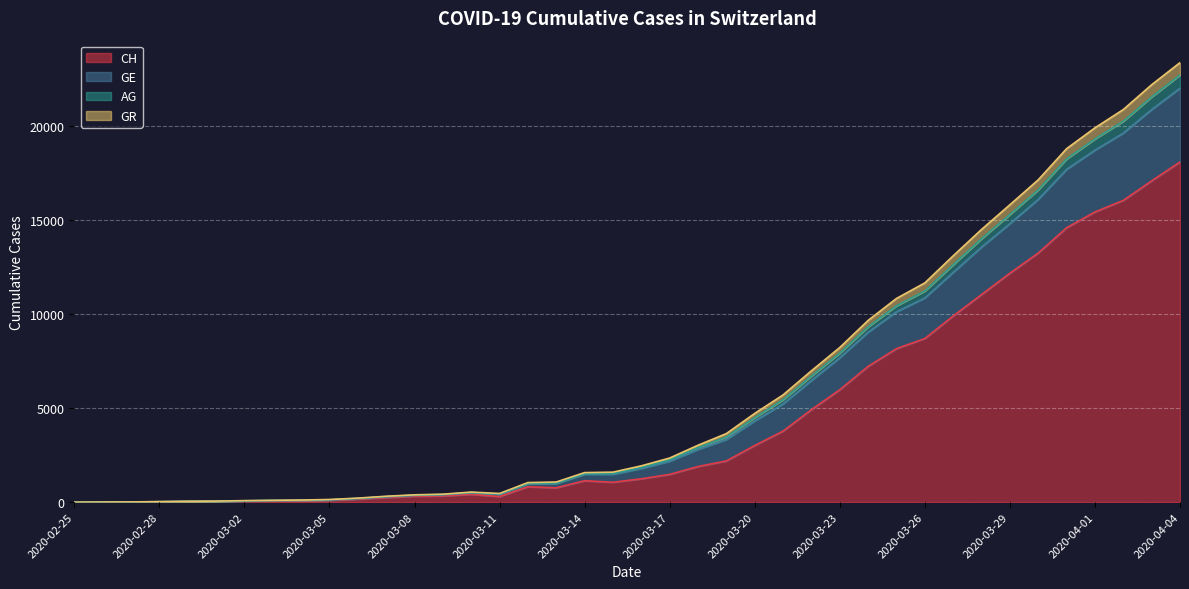

What is the highest value of the CH series?

18107